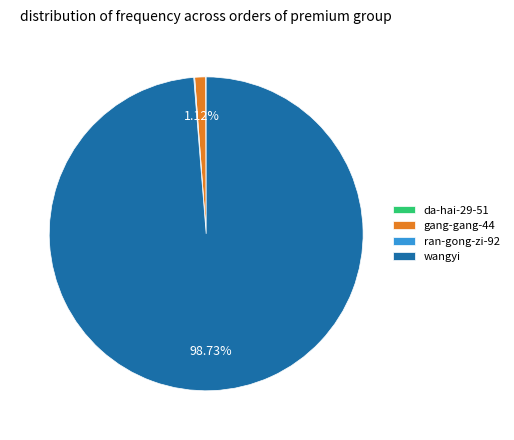

Is gang-gang-44 the majority of the pie?

No